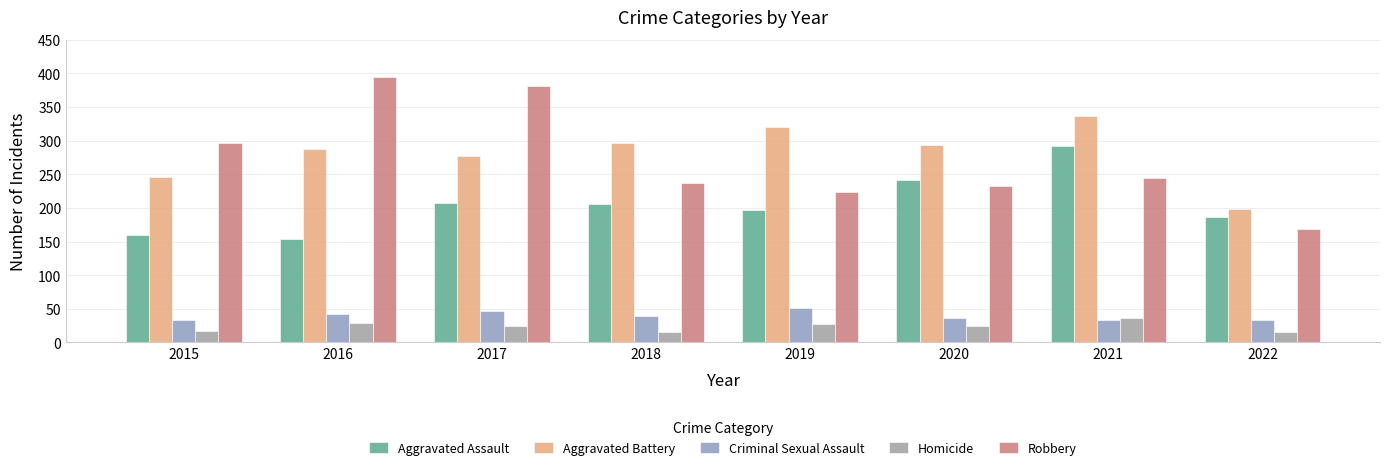

Read the Robbery value at 2021.

244